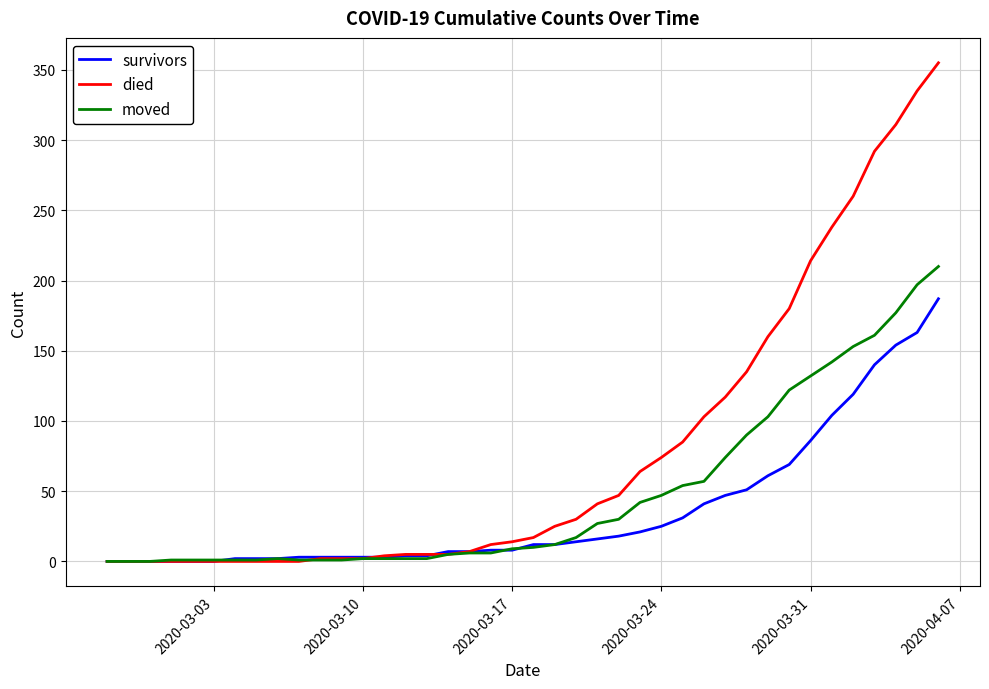

Does the chart have visible grid lines?

Yes